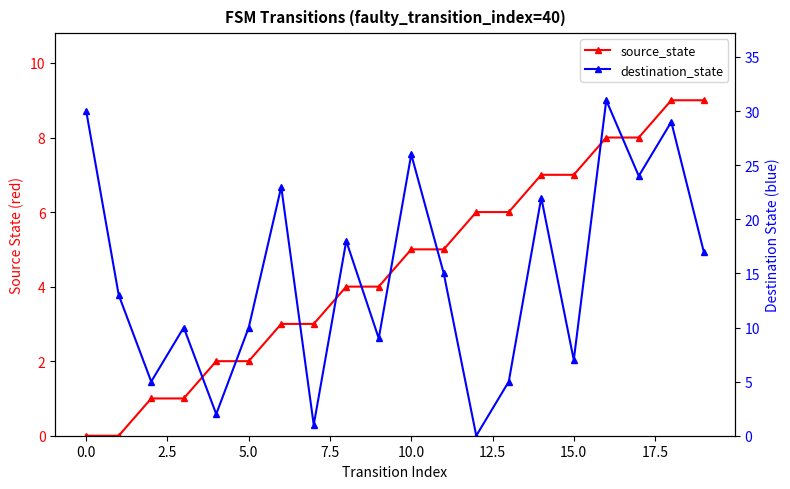

Is it true that destination_state equals 26 at 10?

True